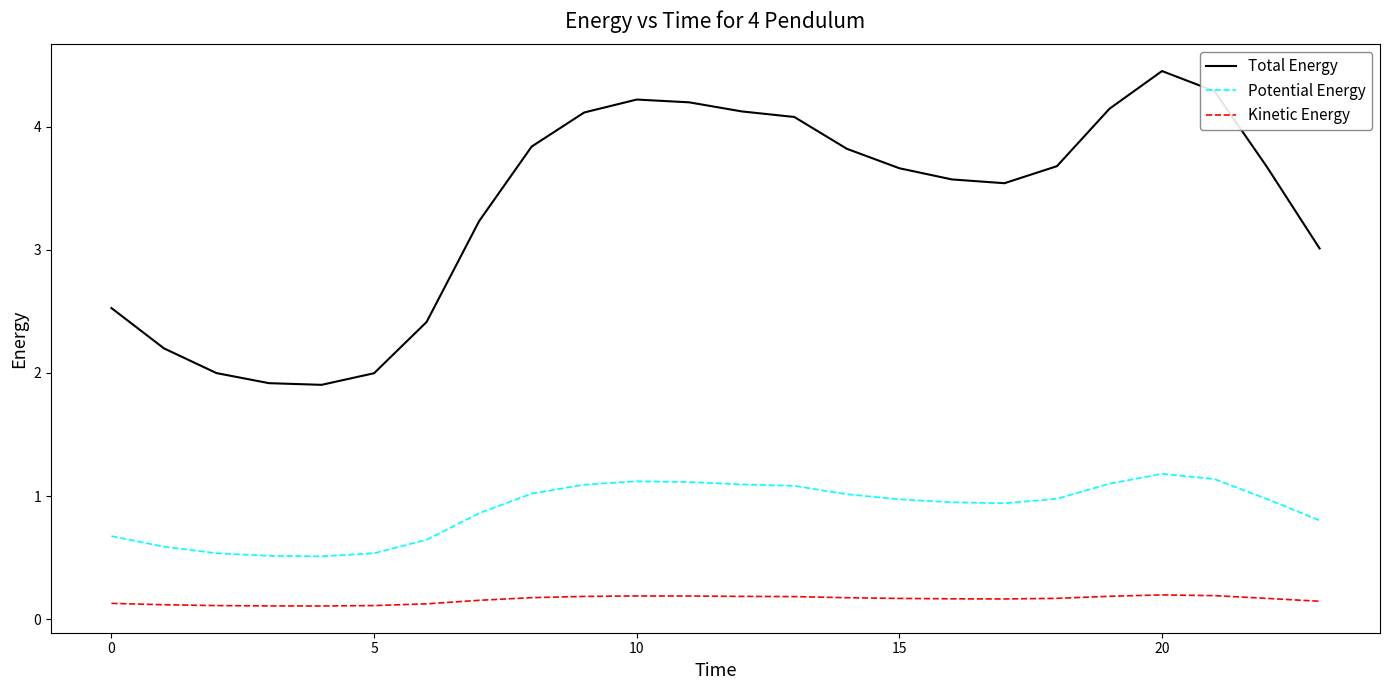

Is this an area chart (filled region under the line)?

No